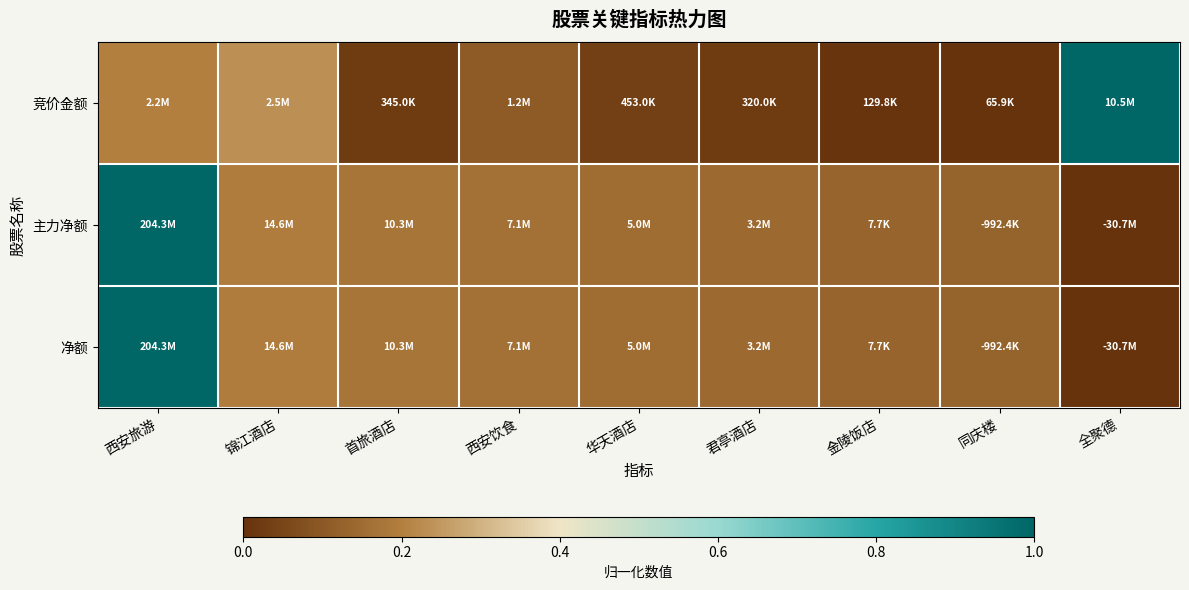

Reading left to right, extract all data points from this chart.

竞价金额: 西安旅游=0.2	锦江酒店=0.2	首旅酒店=0.0	西安饮食=0.1	华天酒店=0.0	君亭酒店=0.0	金陵饭店=0.0	同庆楼=0.0	全聚德=1.0
主力净额: 西安旅游=1.0	锦江酒店=0.2	首旅酒店=0.2	西安饮食=0.2	华天酒店=0.2	君亭酒店=0.1	金陵饭店=0.1	同庆楼=0.1	全聚德=0.0
净额: 西安旅游=1.0	锦江酒店=0.2	首旅酒店=0.2	西安饮食=0.2	华天酒店=0.2	君亭酒店=0.1	金陵饭店=0.1	同庆楼=0.1	全聚德=0.0